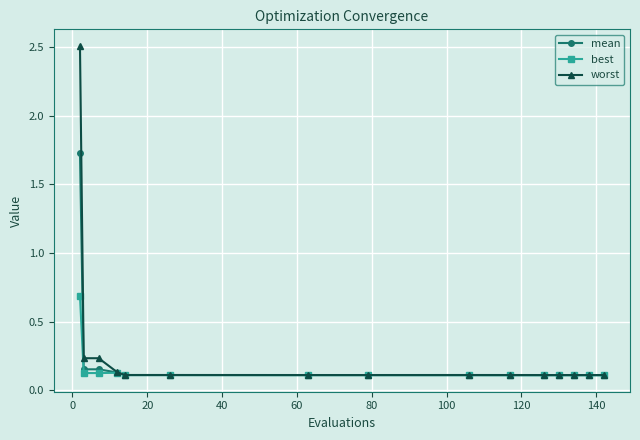

At how many categories does at least one series exceed 0?

15